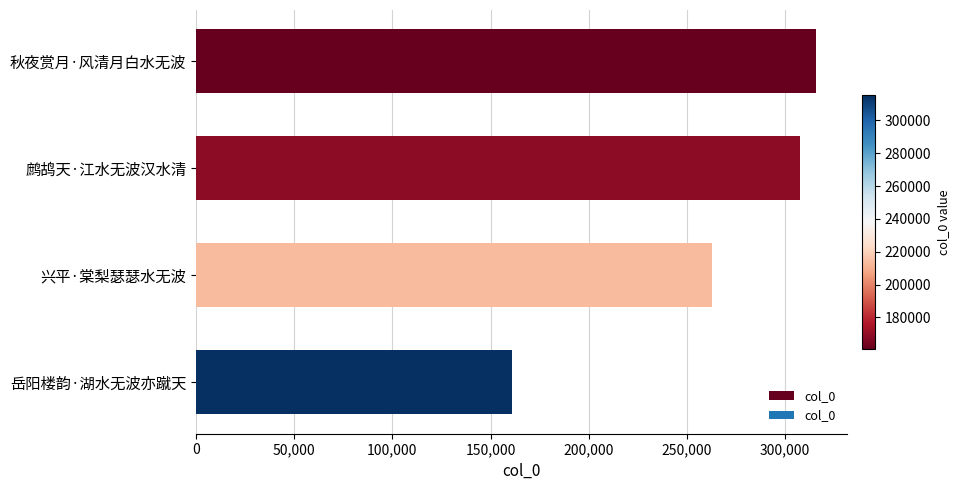

What is the difference between the maximum and second lowest values?

53033